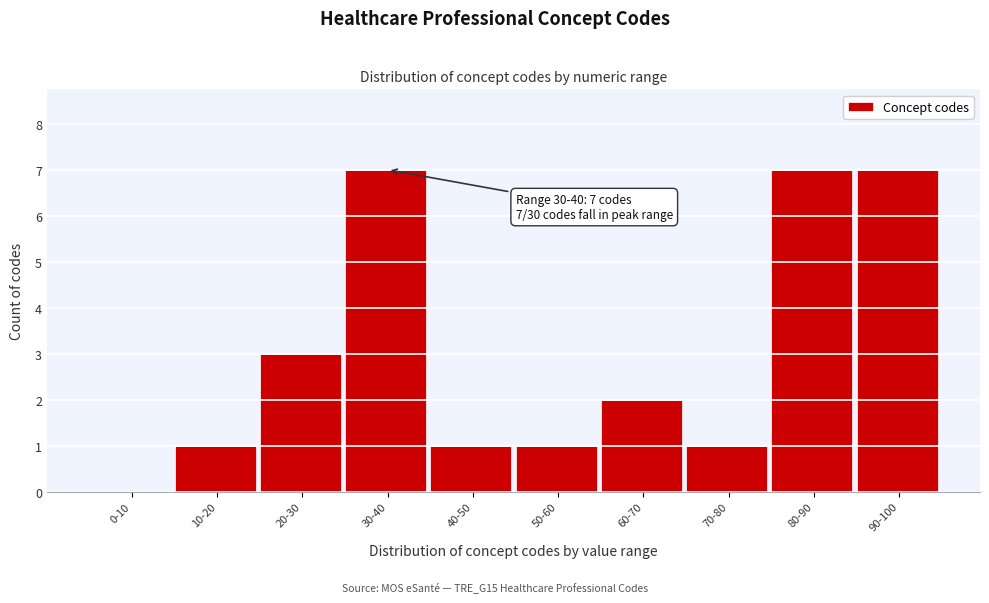

Reading right to left, list all the values displayed in this chart.

90-100=7	80-90=7	70-80=1	60-70=2	50-60=1	40-50=1	30-40=7	20-30=3	10-20=1	0-10=0